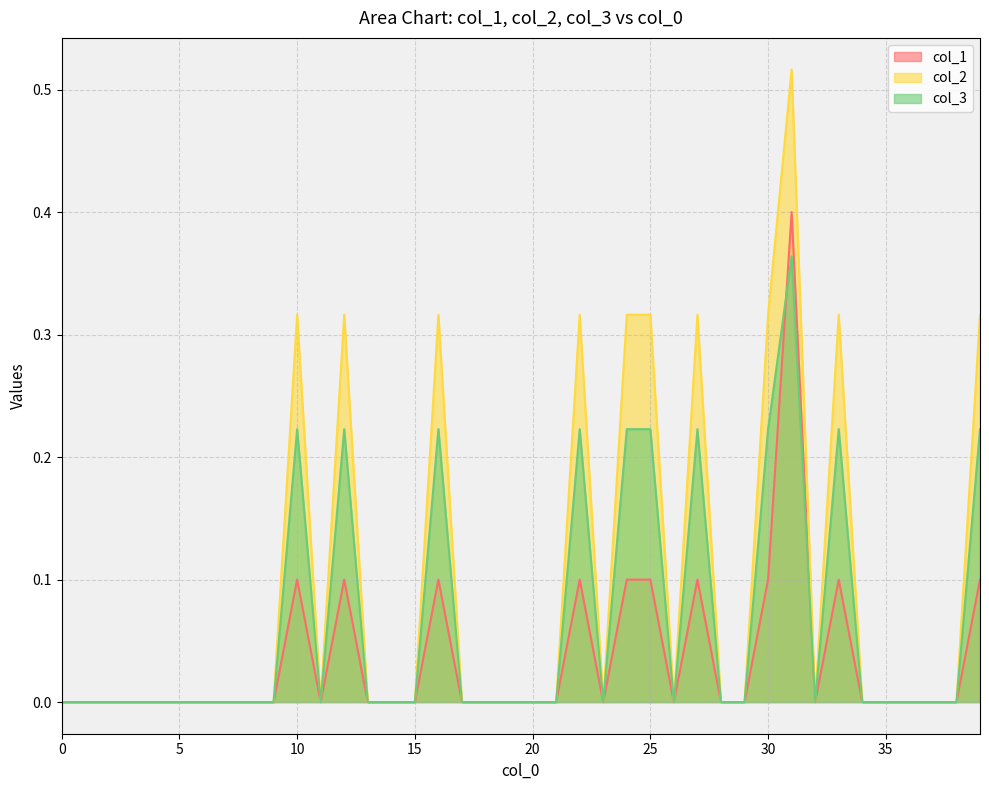

How many col_1 values are between 0 and 1?

40